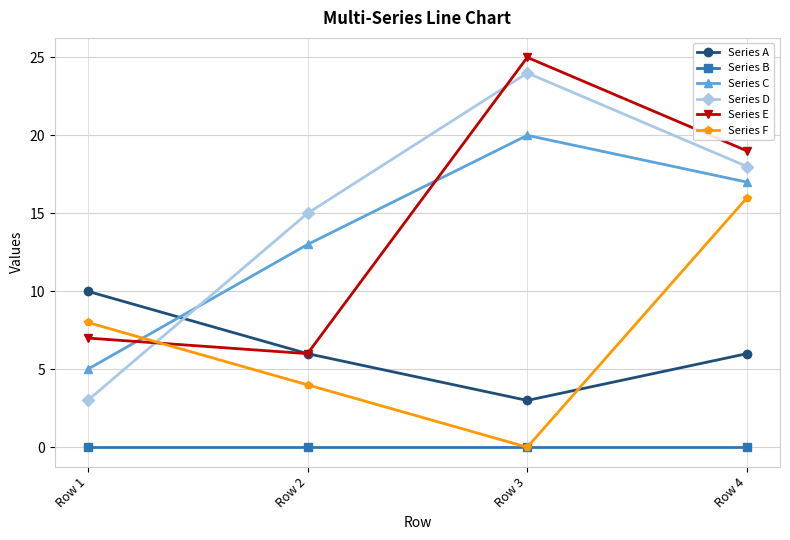

Which series has the largest range (max minus min)?

Series D